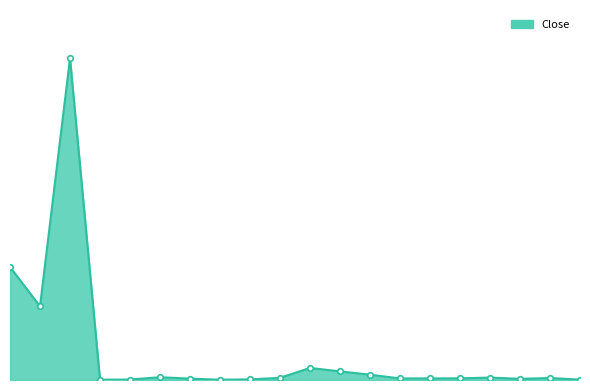

Which category has the highest value across all series?

00DSEX